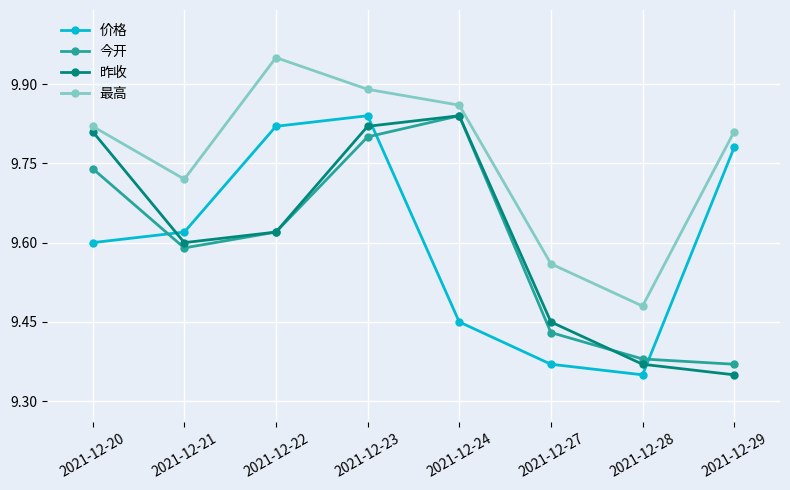

After their last crossing, which series has the higher values: 今开 or 昨收?

今开